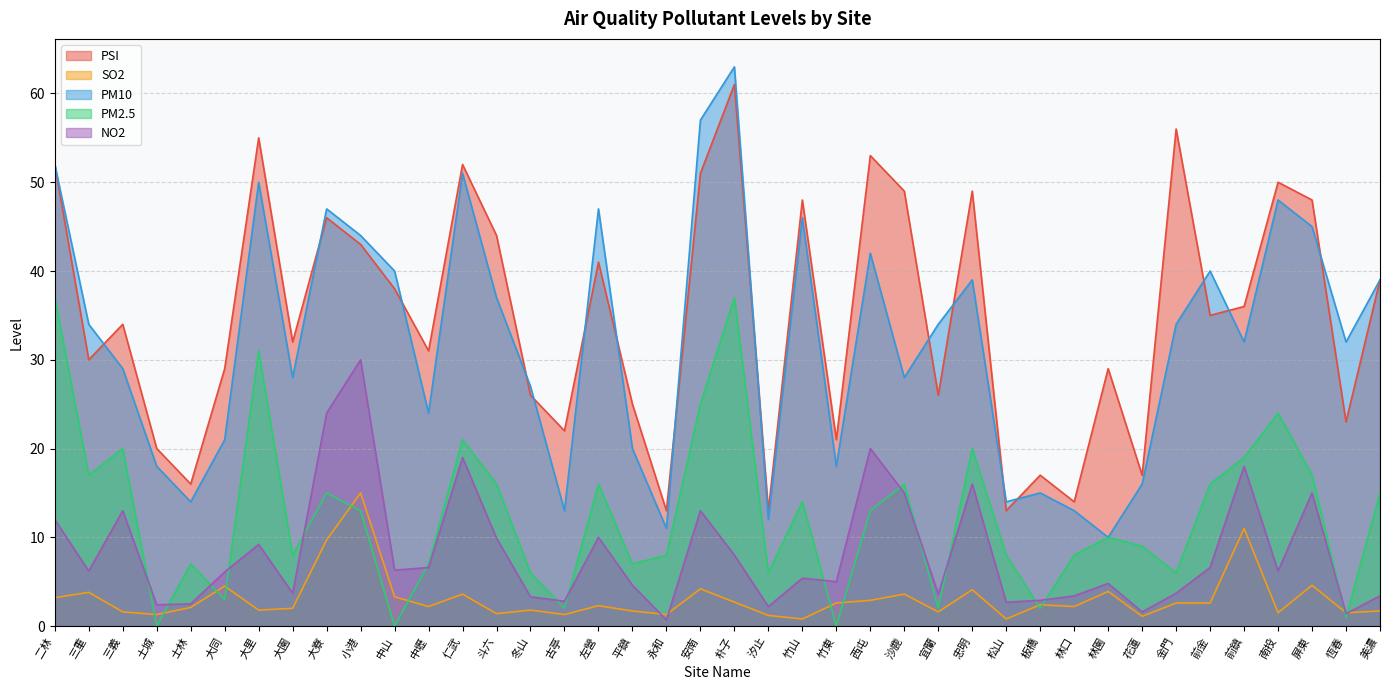

What position from the right is 平鎮?

23